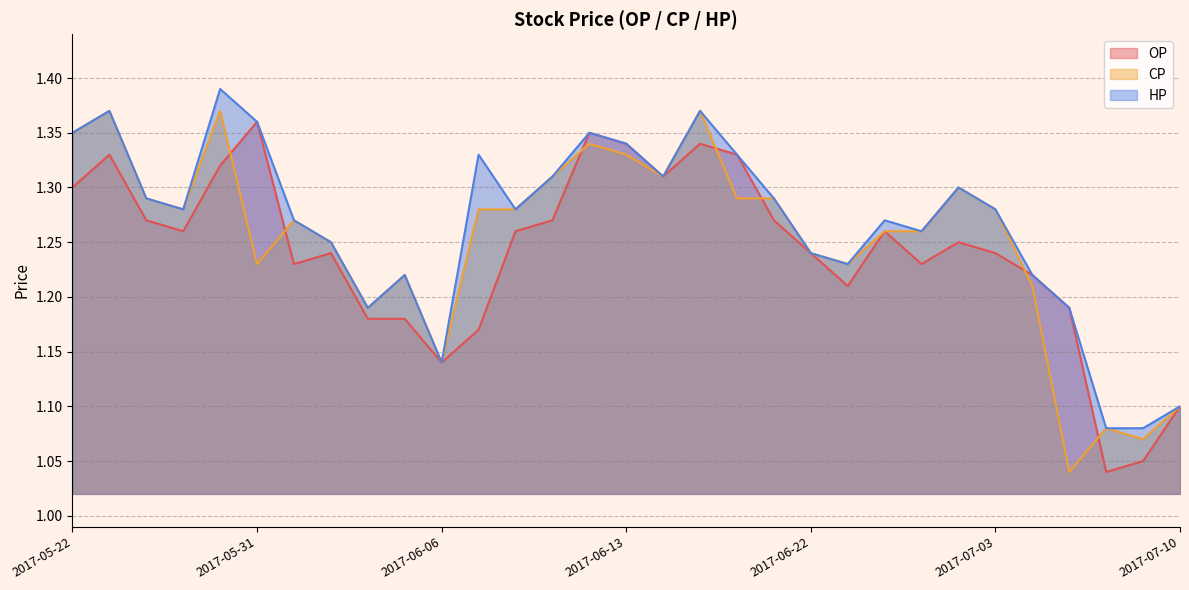

Reading right to left, transcribe all the data shown in this chart.

OP: 1.1	1.1	1.0	1.2	1.2	1.2	1.2	1.2	1.3	1.2	1.2	1.3	1.3	1.3	1.3	1.3	1.4	1.3	1.3	1.2	1.1	1.2	1.2	1.2	1.2	1.4	1.3	1.3	1.3	1.3	1.3
CP: 1.1	1.1	1.1	1.0	1.2	1.3	1.3	1.3	1.3	1.2	1.2	1.3	1.3	1.4	1.3	1.3	1.3	1.3	1.3	1.3	1.1	1.2	1.2	1.2	1.3	1.2	1.4	1.3	1.3	1.4	1.4
HP: 1.1	1.1	1.1	1.2	1.2	1.3	1.3	1.3	1.3	1.2	1.2	1.3	1.3	1.4	1.3	1.3	1.4	1.3	1.3	1.3	1.1	1.2	1.2	1.2	1.3	1.4	1.4	1.3	1.3	1.4	1.4